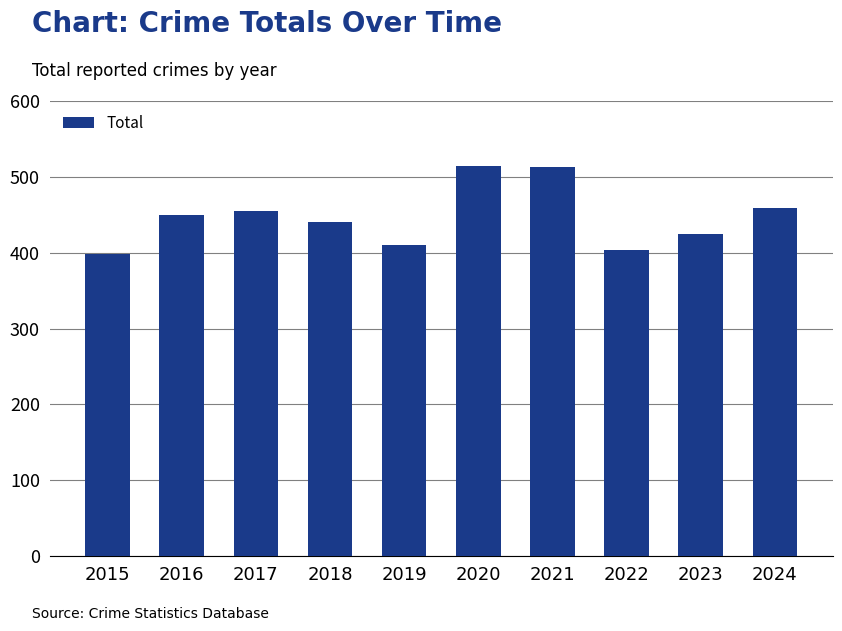

The chart shows a value of 459 at 2024. True or false?

True